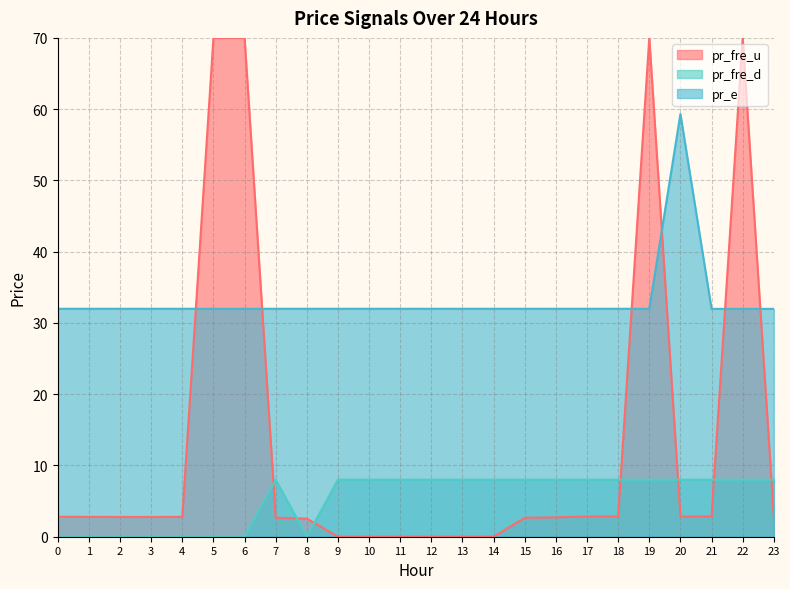

How many series are shown in this chart?

3